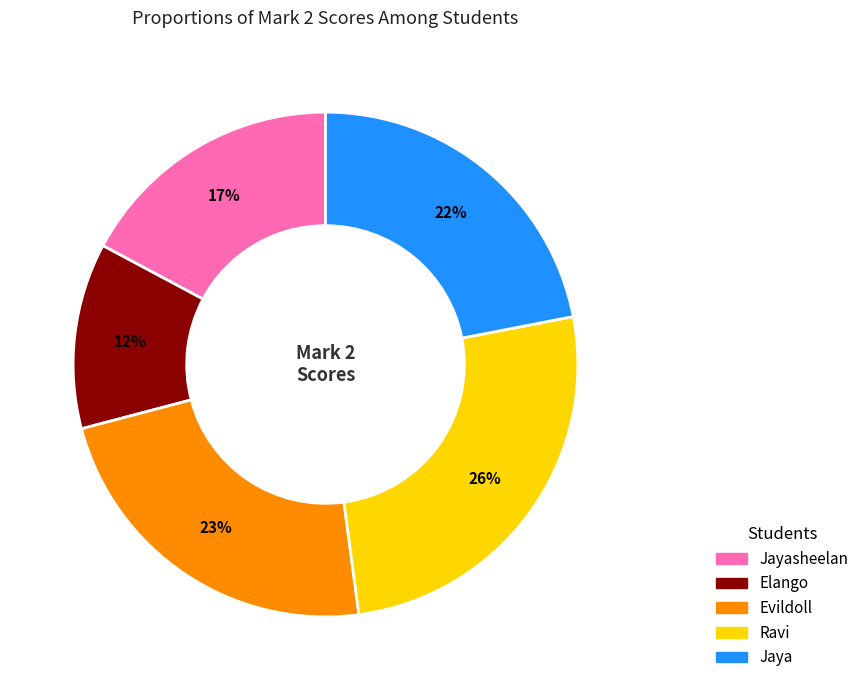

Is there a majority slice in this chart?

No